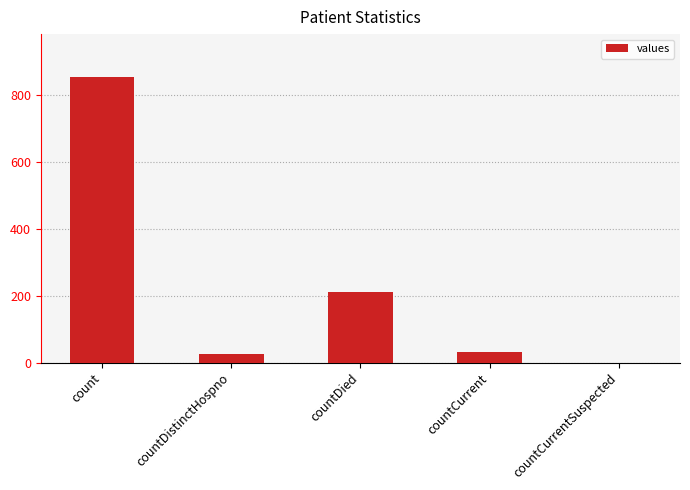

How many values are above zero?

4